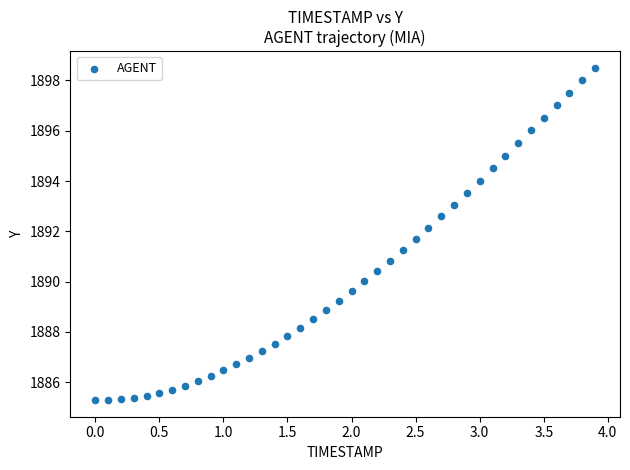

What is the range of X values (max minus min)?

3.9